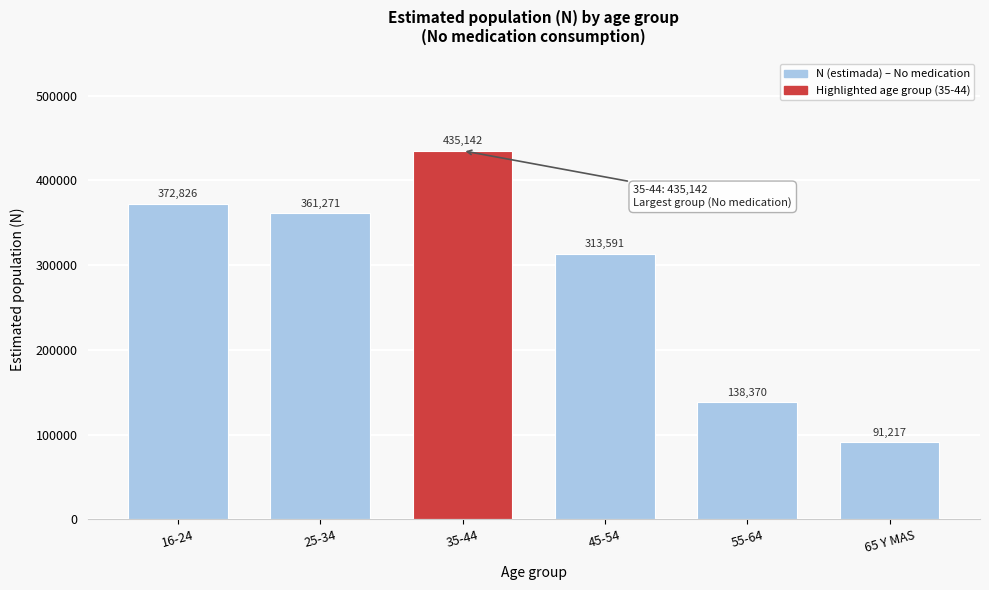

Reading right to left, what are all the values shown in this chart?

65 Y MAS=91217	55-64=138370	45-54=313591	35-44=435142	25-34=361271	16-24=372826